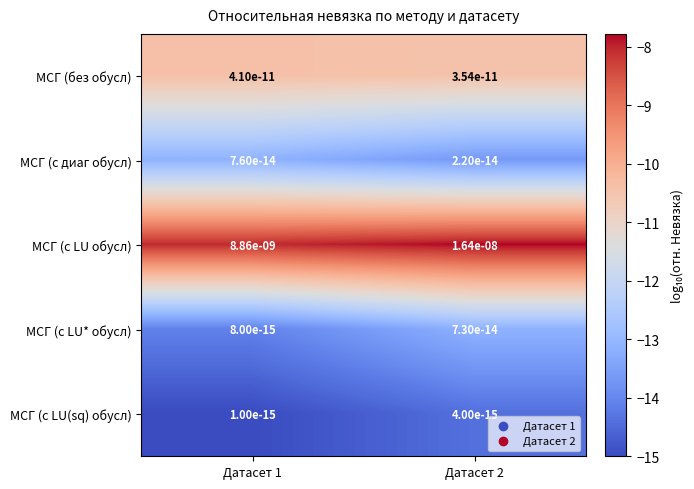

Between Датасет 1 and Датасет 2, which series saw the biggest shift?

МСГ (с LU обусл)